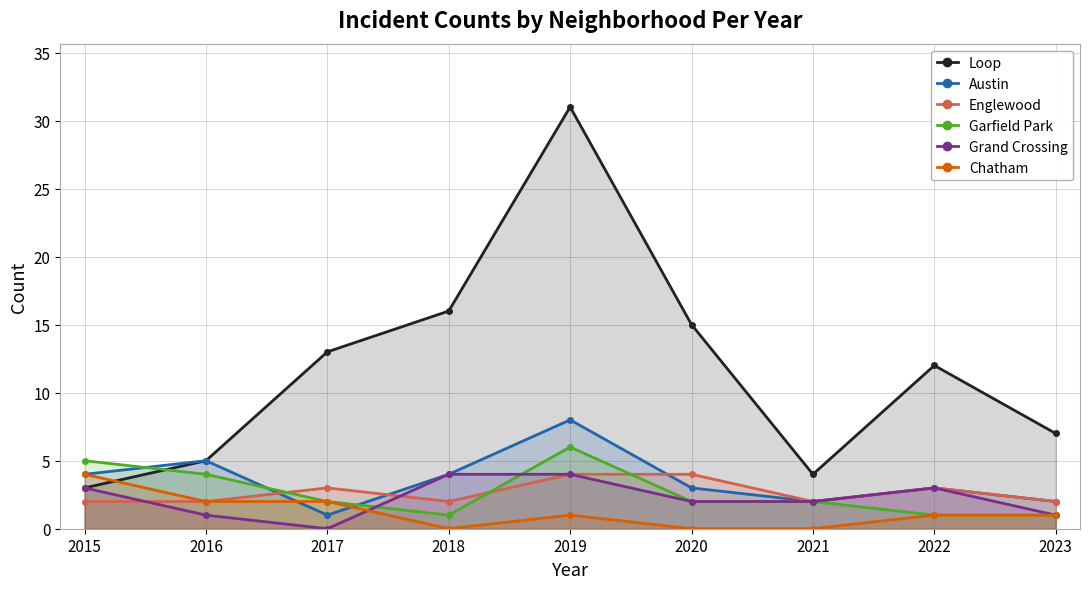

True or false: Chatham and Englewood intersect in this chart.

False